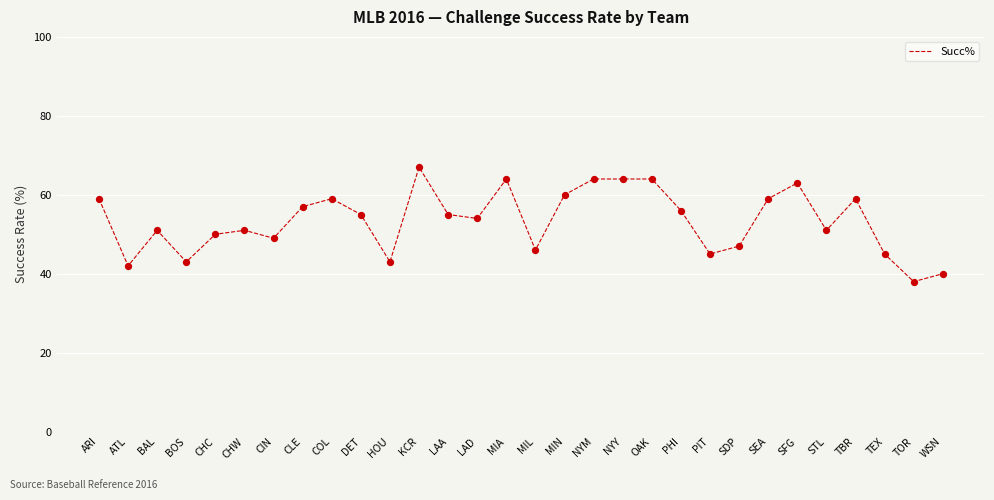

Between LAD and OAK, which is larger?

OAK